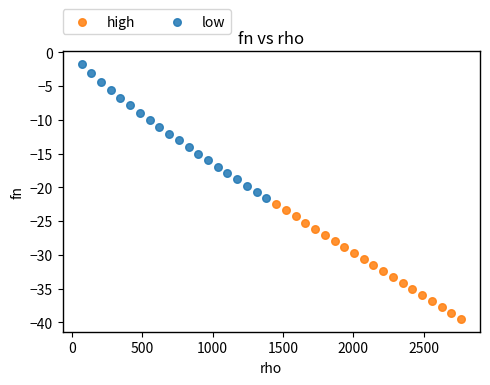

Which series contains the highest Y value?

low